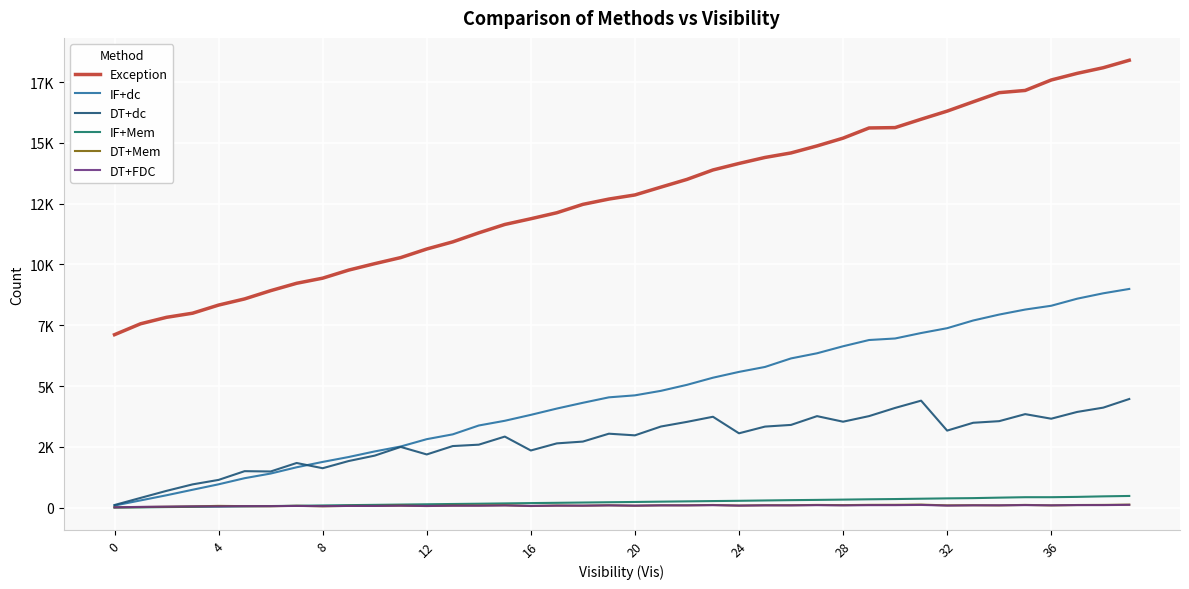

Where is Exception nearest to the value 12754?

19